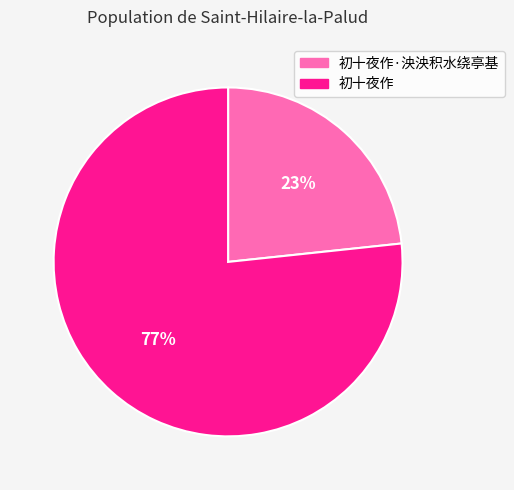

To the nearest percent, what is the average slice percentage?

50%